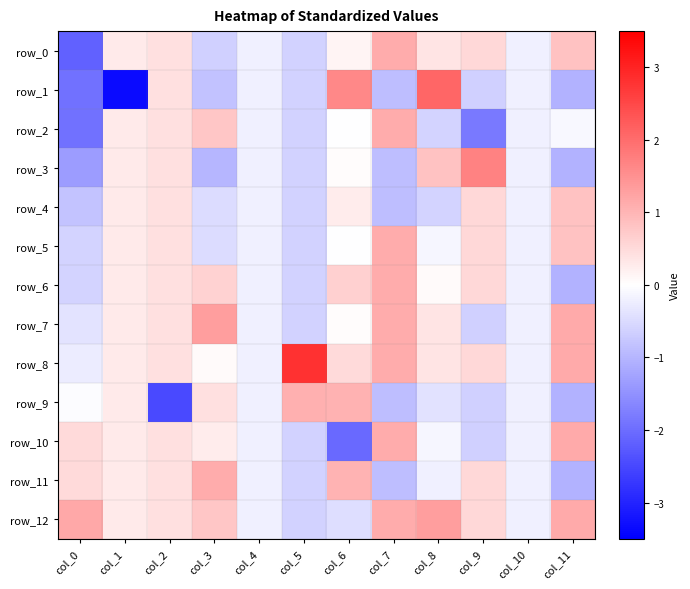

What is the maximum value for row_4?

0.8